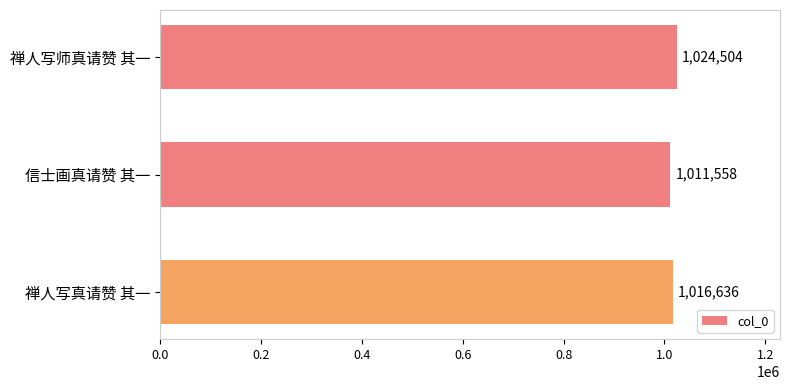

The chart shows a value of 636915 at 禅人写师真请赞 其一. True or false?

False